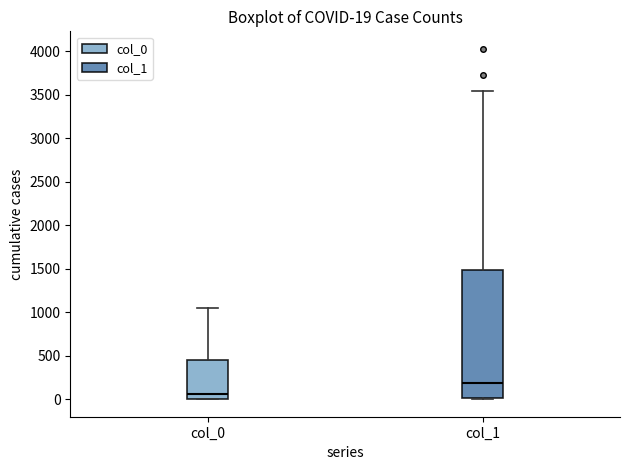

Which box's median line is the highest?

col_1